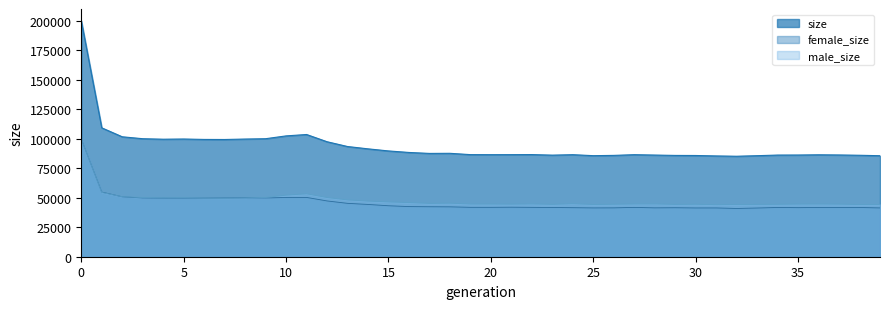

How many categories are shown in the chart?

40